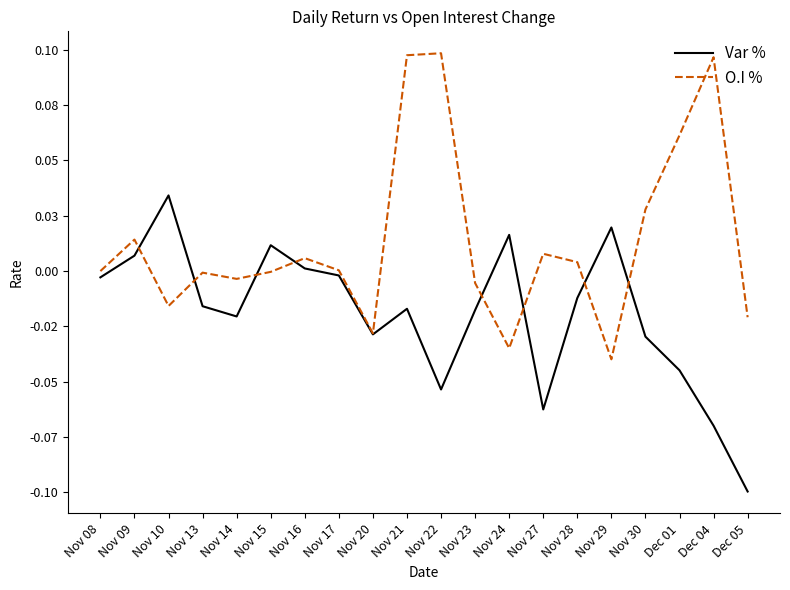

Between which two adjacent categories do O.I % and Var % first intersect?

Nov 09 and Nov 10